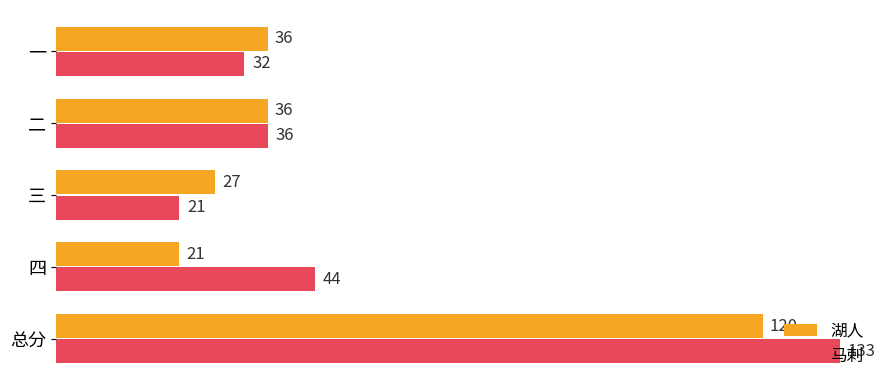

At which category is the sum across all series the highest?

总分